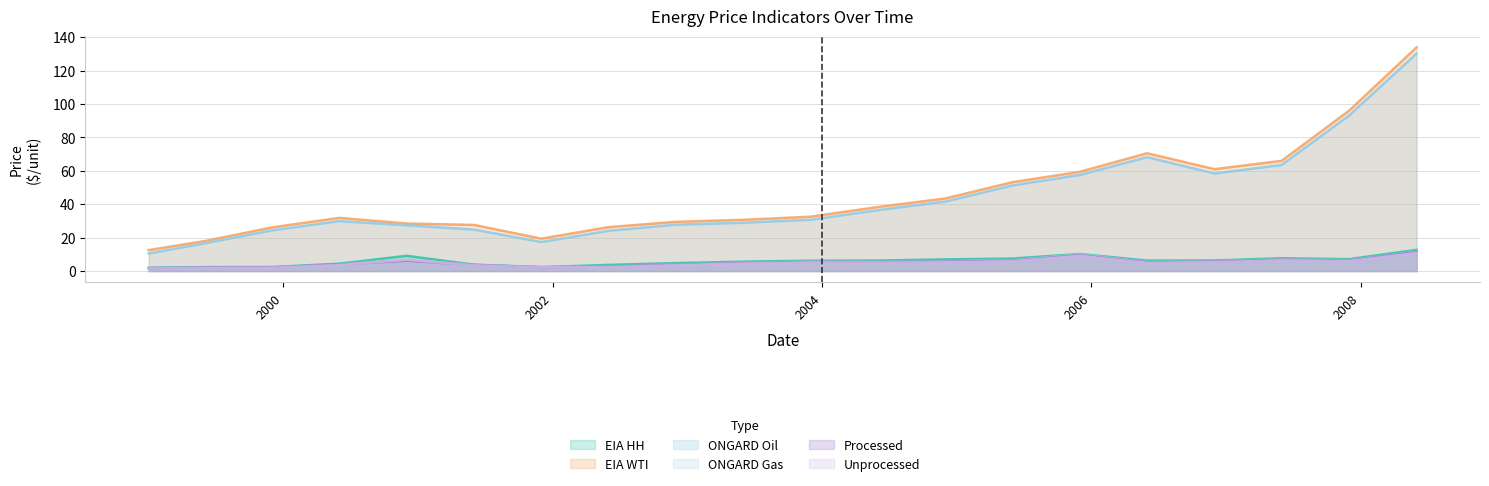

Which series has the widest spread of values?

EIA WTI